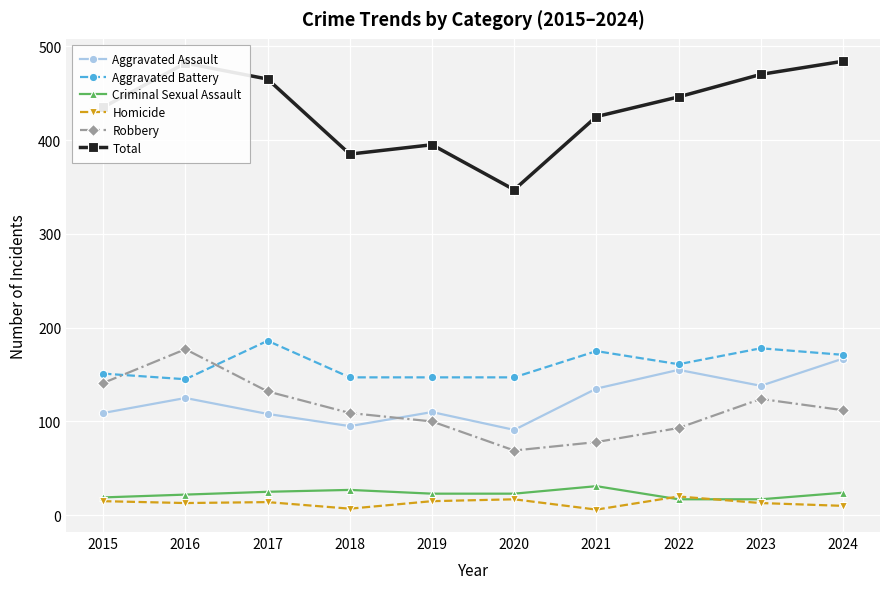

Count the number of data series in this chart.

6